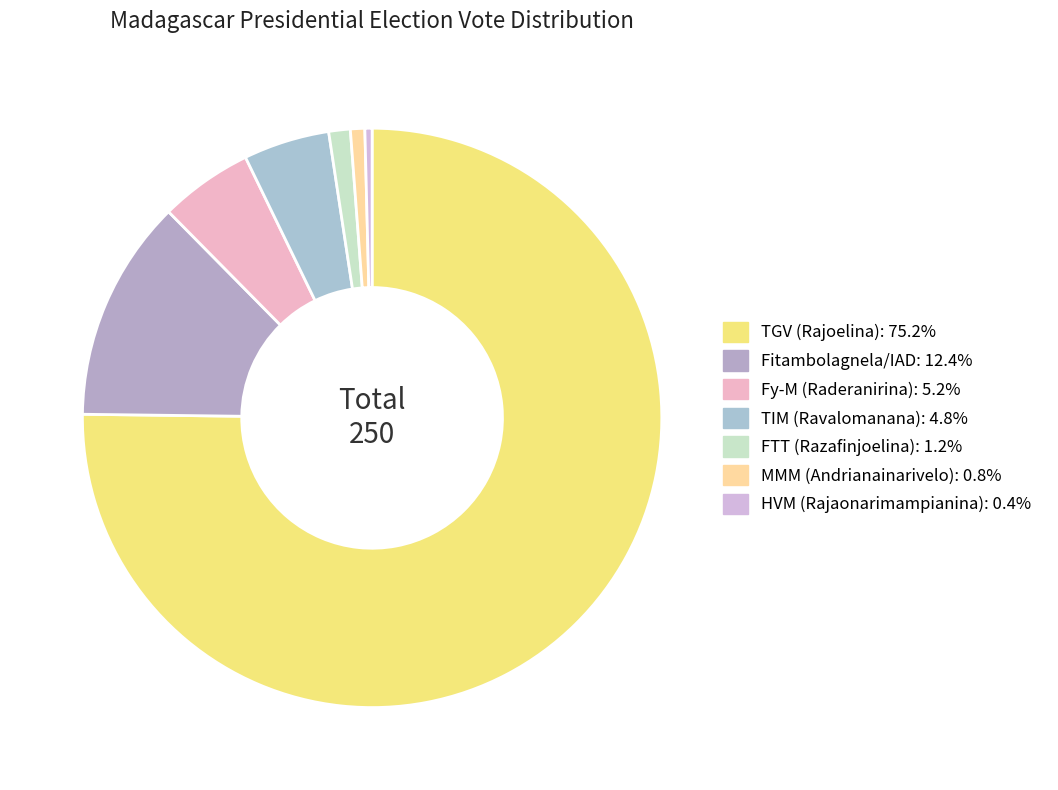

What is the change in value from Fy-M (Raderanirina) to HVM (Rajaonarimampianina)?

-12